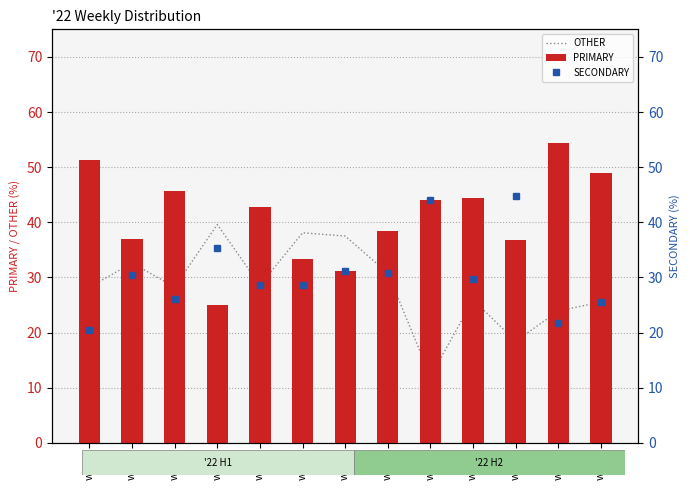

Reading right to left, extract all data points from this chart.

OTHER: 25.5	23.9	18.4	25.9	12.0	30.8	37.5	38.1	28.6	39.6	28.3	32.6	28.2
PRIMARY: 48.9	54.3	36.8	44.4	44.0	38.5	31.2	33.3	42.9	25.0	45.7	37.0	51.3
SECONDARY: 25.5	21.7	44.7	29.6	44.0	30.8	31.2	28.6	28.6	35.4	26.1	30.4	20.5